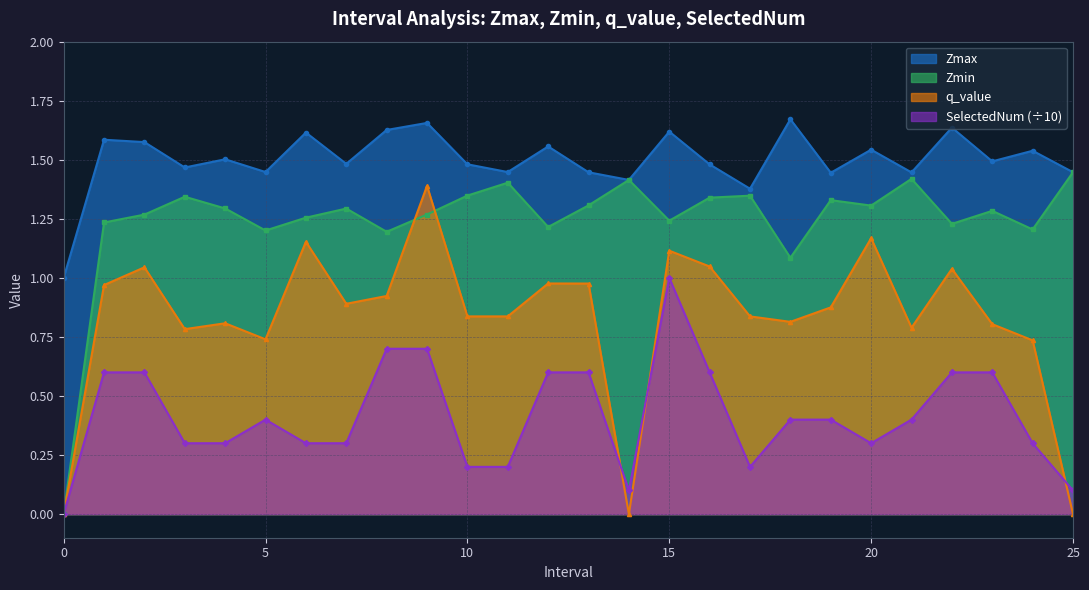

How many lines are shown in the chart?

4